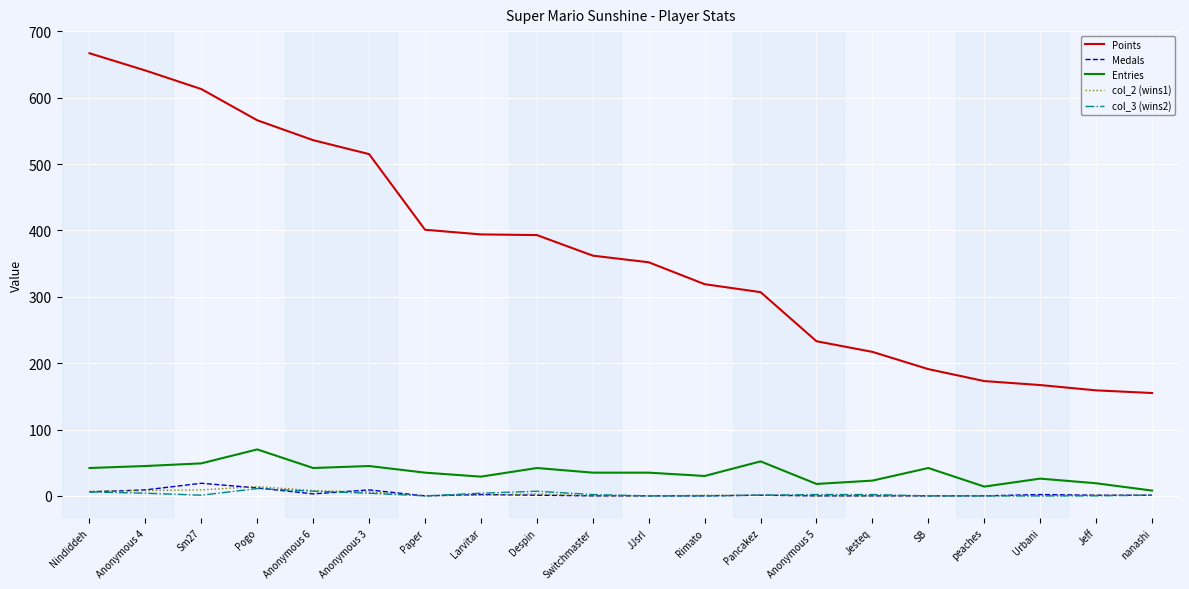

The value of Points at Jeff is 159. True or false?

True